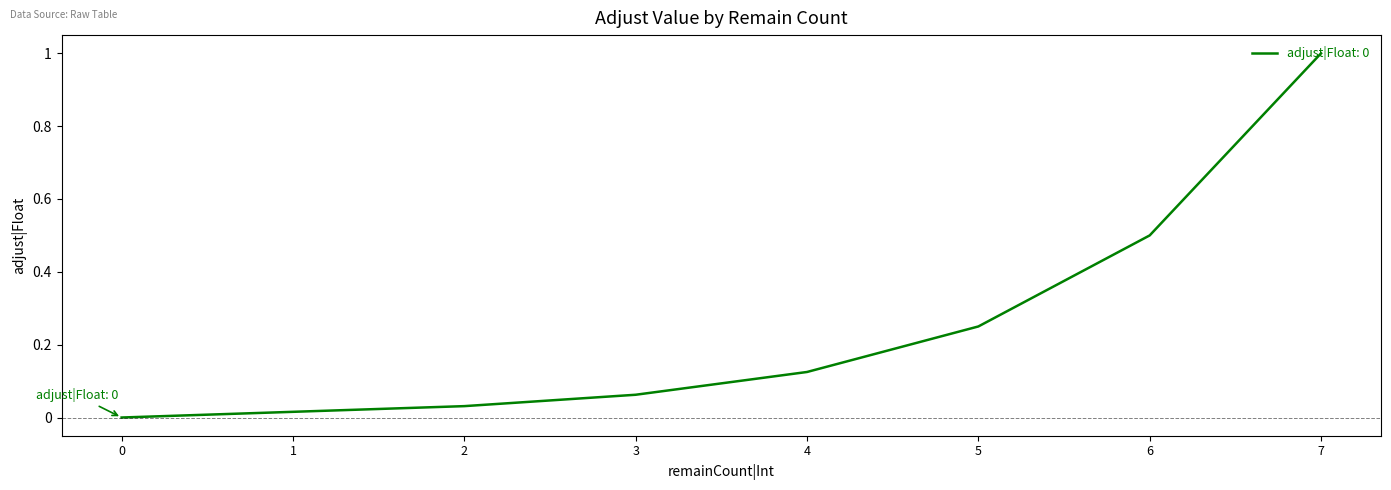

How many lines are shown in the chart?

1